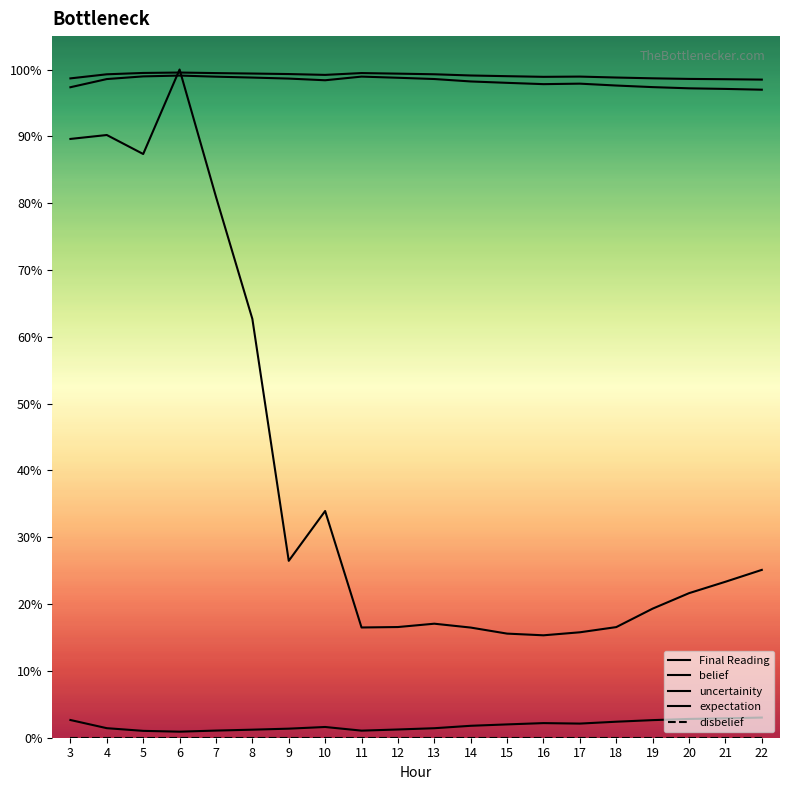

Between which two adjacent categories do belief and Final Reading first intersect?

5 and 6